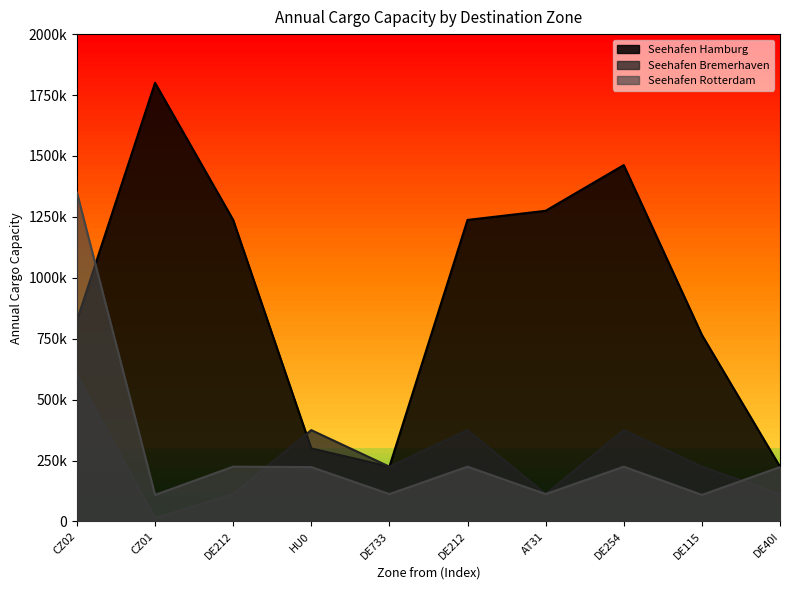

Reading left to right, what are all the values shown in this chart?

Seehafen Hamburg: CZ02=825000	CZ01=1800000	DE212=1237500	HU0=300000	DE733=225000	DE212=1237500	AT31=1275000	DE254=1462500	DE115=765750	DE40I=225000
Seehafen Bremerhaven: CZ02=600000	CZ01=13500	DE212=112500	HU0=375000	DE733=225000	DE212=375000	AT31=112500	DE254=375000	DE115=225000	DE40I=112500
Seehafen Rotterdam: CZ02=1350000	CZ01=109140	DE212=225000	HU0=223320	DE733=112500	DE212=225000	AT31=112500	DE254=225000	DE115=109140	DE40I=223320